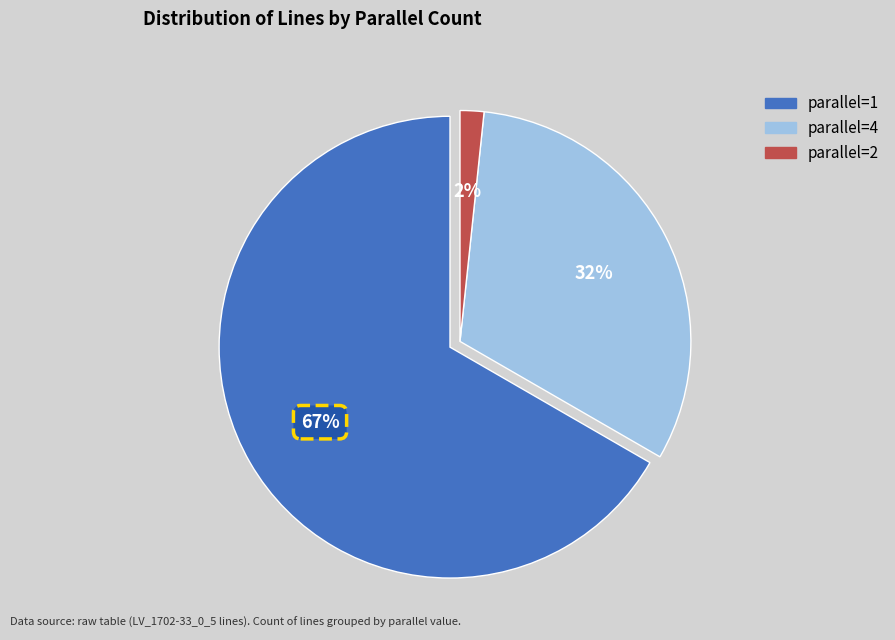

Which category has the biggest portion of the pie?

parallel=1